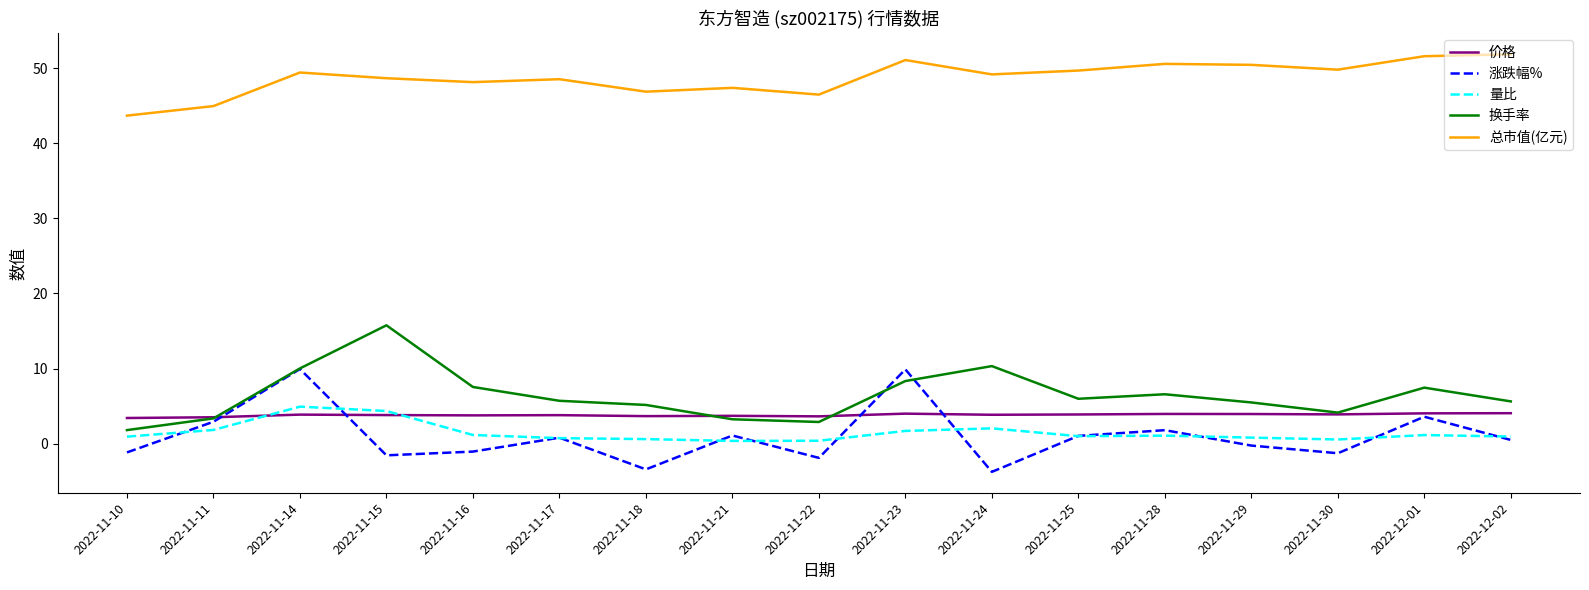

True or false: 价格 has more than 1 interior local peaks.

True